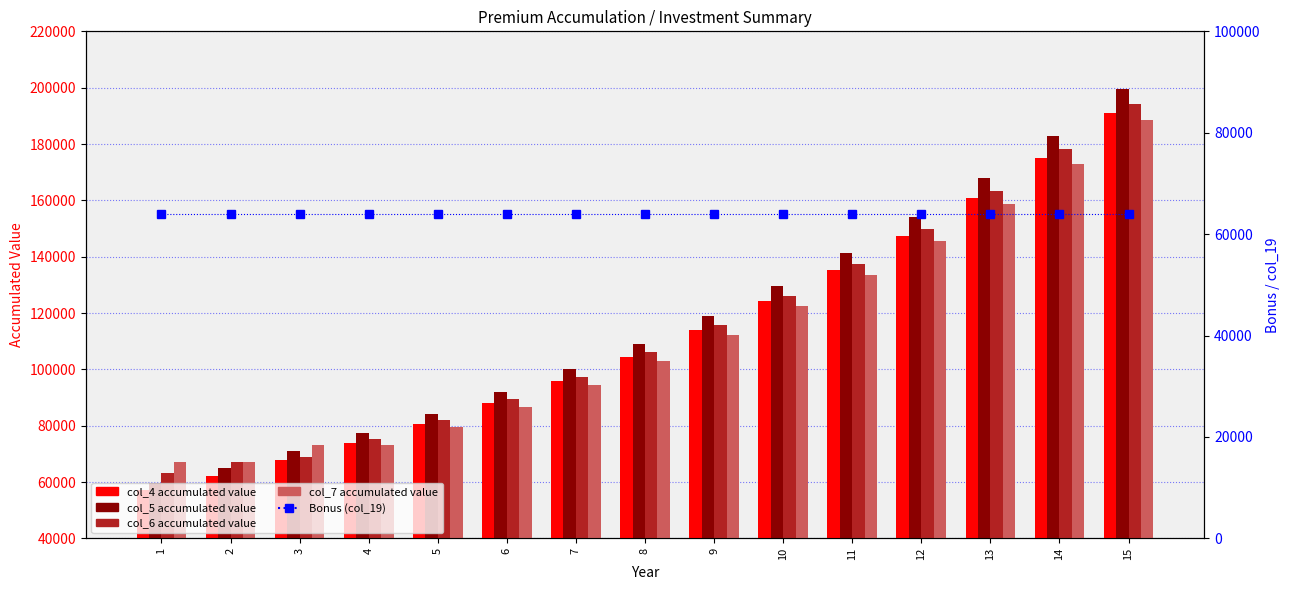

What is the average value of the col_7 series?

111820.4